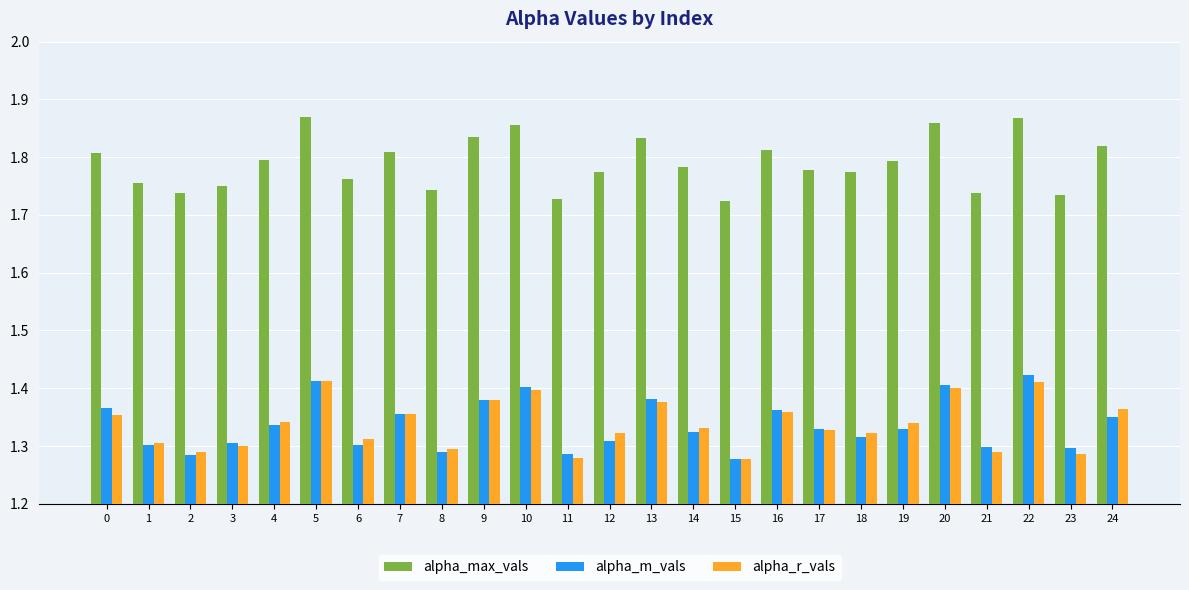

Which series has the largest total across all categories?

alpha_max_vals